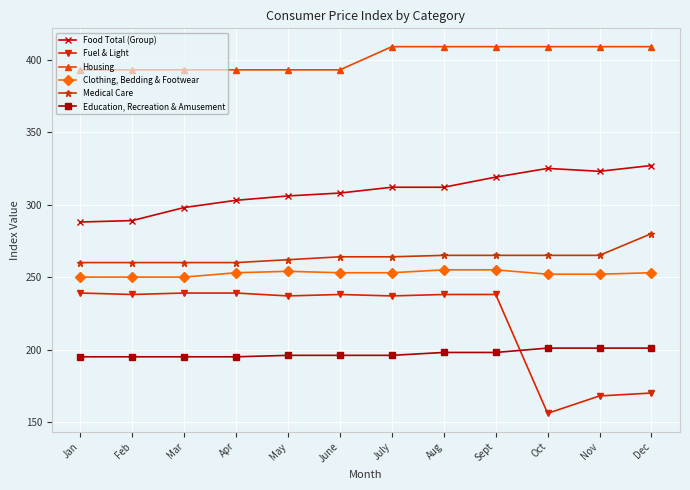

Which series has the largest range (max minus min)?

Fuel & Light